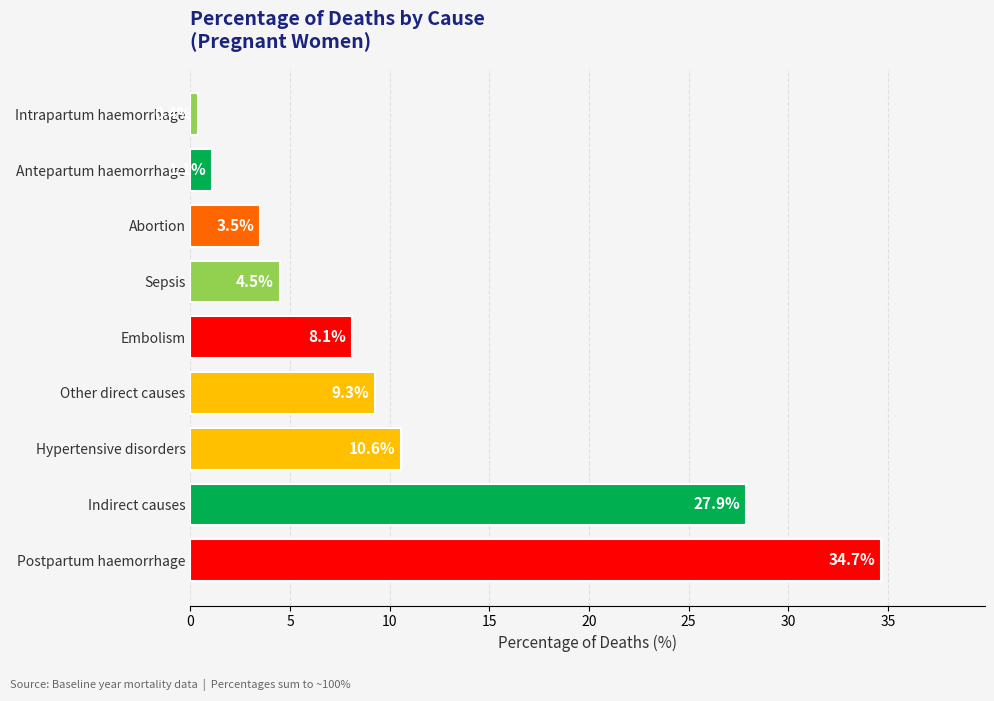

Between Hypertensive disorders and Sepsis, which is larger?

Hypertensive disorders